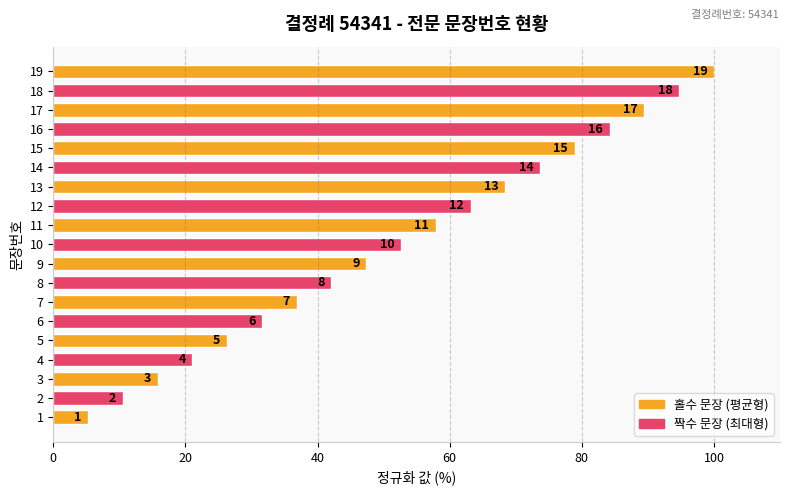

The value at 11 is 99.4. True or false?

False